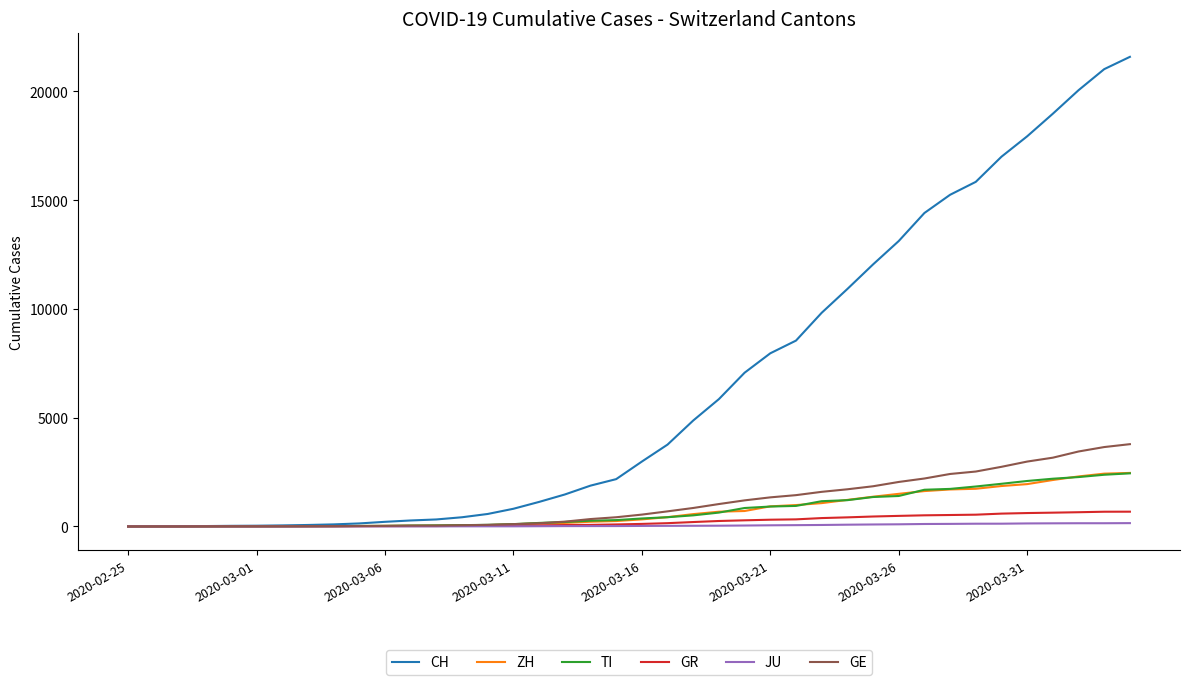

What is the highest value of the CH series?

21583